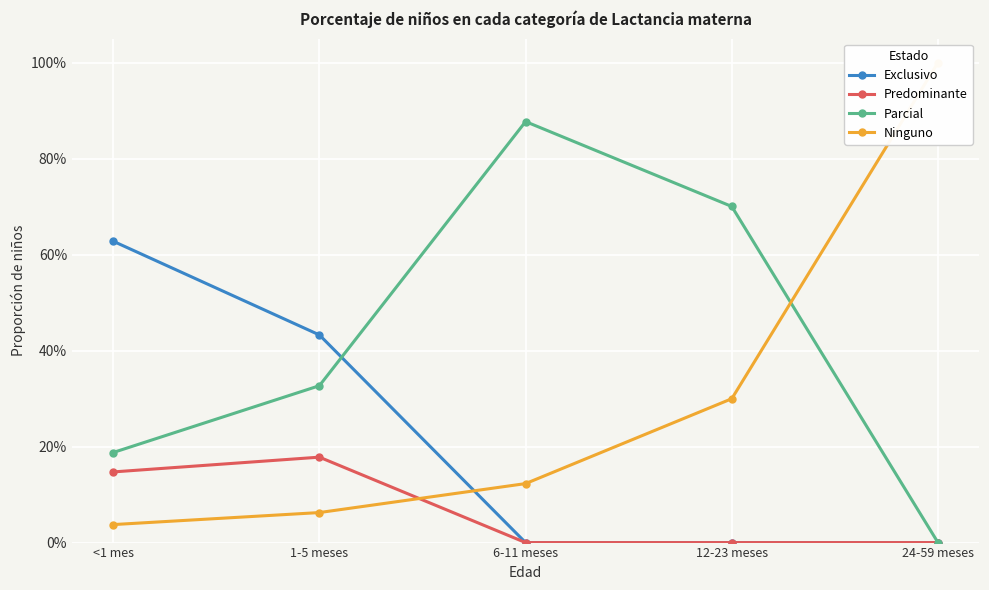

What is the total value across all series at 12-23 meses?

1.0